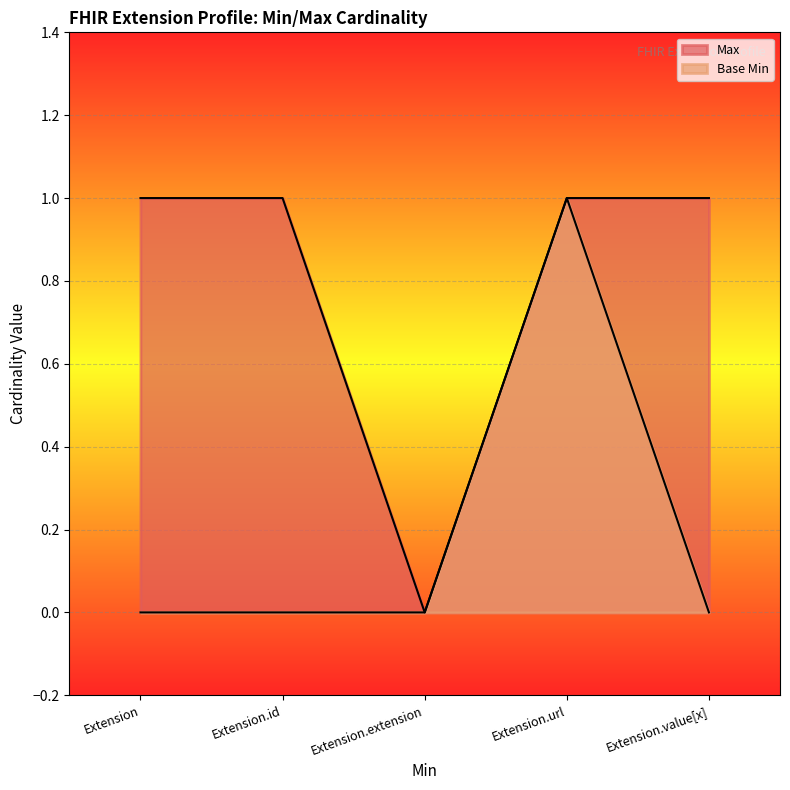

List the series in order of their overall mean, highest first.

Max, Base Min